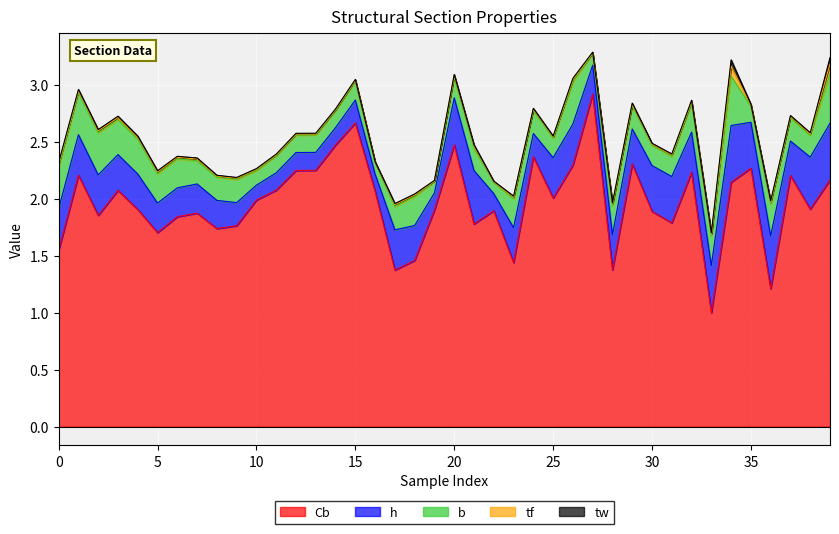

What is the sum of all tw values?

0.4